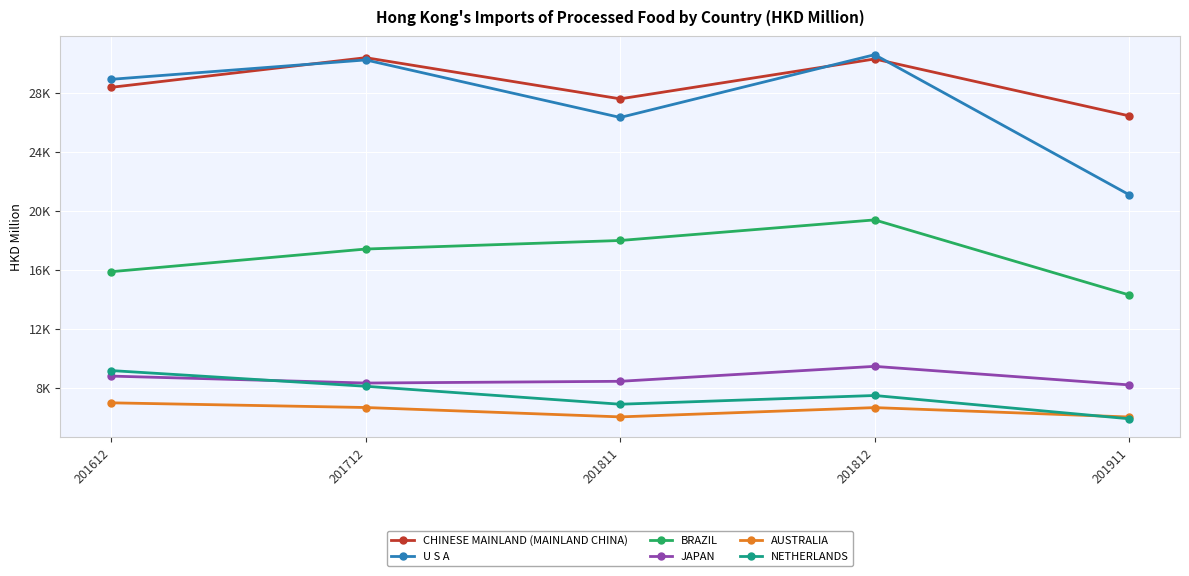

Is it true that BRAZIL equals 8655.3 at 201911?

False